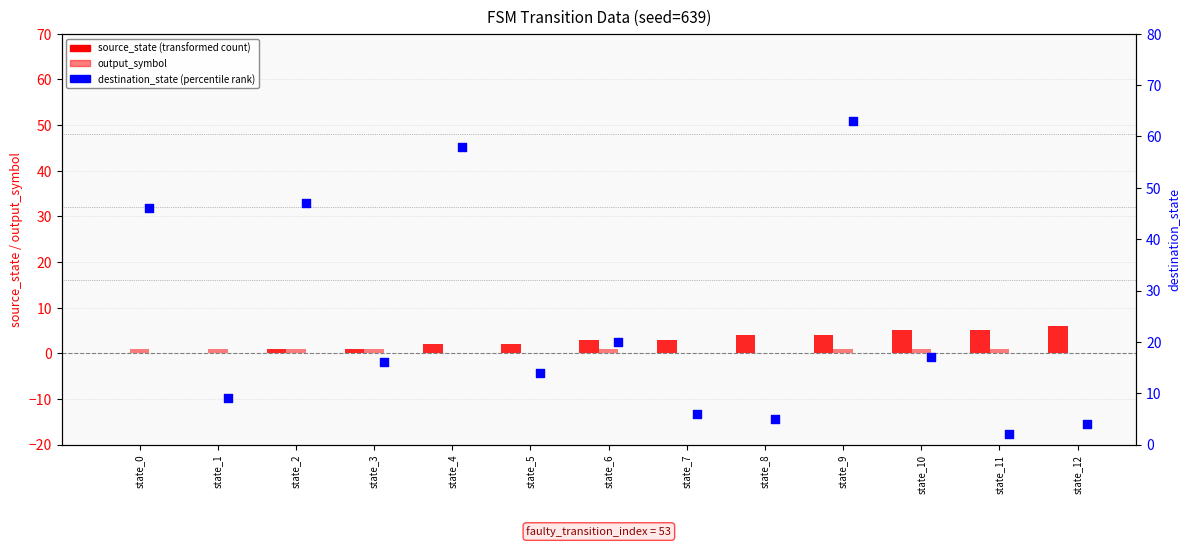

What are all the series names shown in the legend?

source_state, output_symbol, destination_state